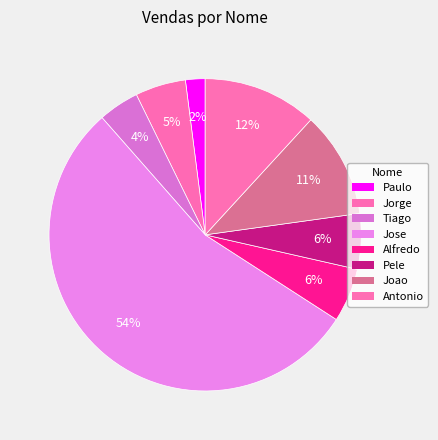

How many slices are in this pie chart?

8